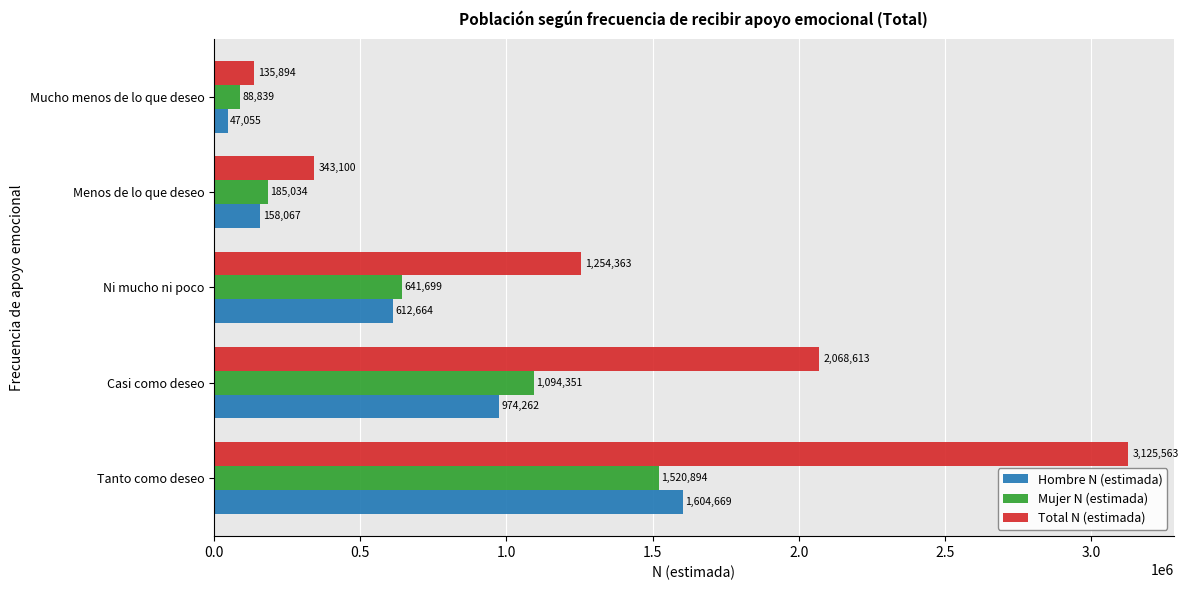

What is the difference between the second highest and second lowest values in the Hombre N (estimada) series?

816195